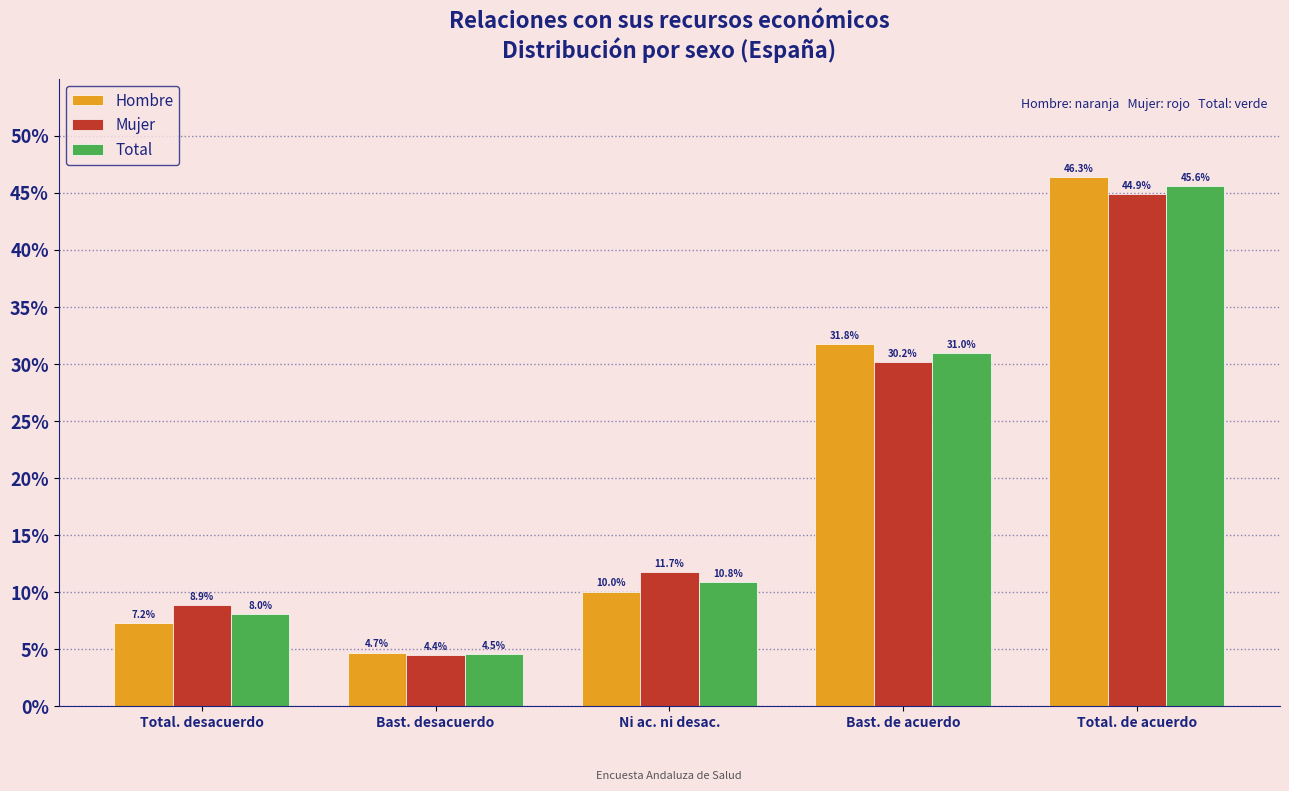

Reading left to right, transcribe all the data shown in this chart.

Hombre: 7.2	4.7	10.0	31.8	46.3
Mujer: 8.9	4.4	11.7	30.2	44.9
Total: 8.0	4.5	10.8	31.0	45.6